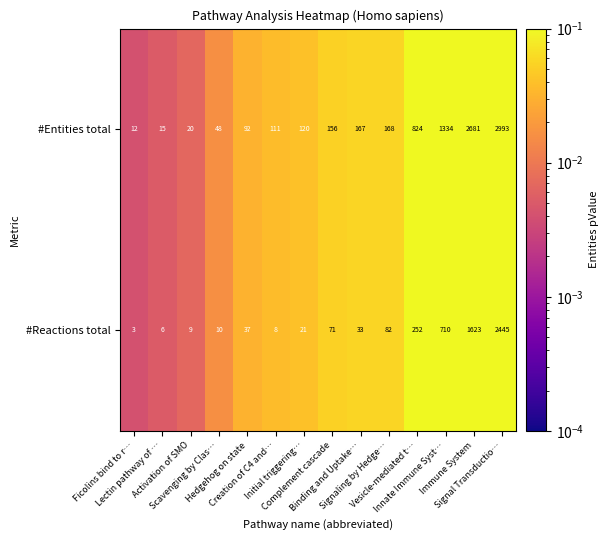

List the series in order of their peak value, lowest first.

#Reactions total, #Entities total